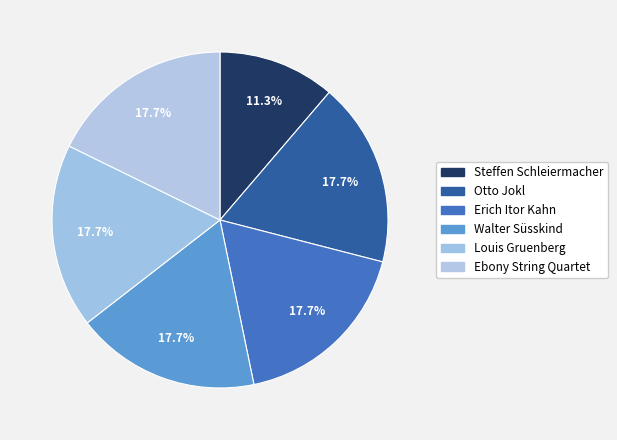

How many slices are in this pie chart?

6